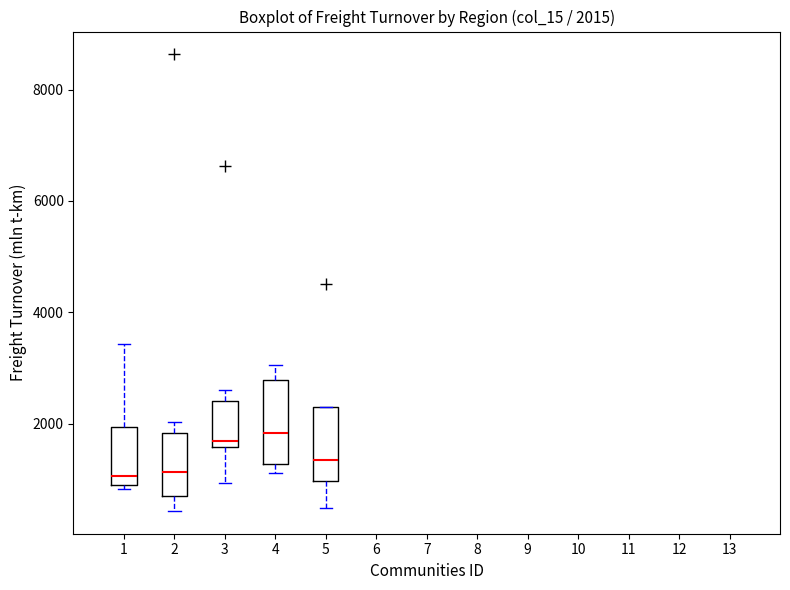

Comparing the boxes themselves (not the whiskers), which one is the tallest?

4